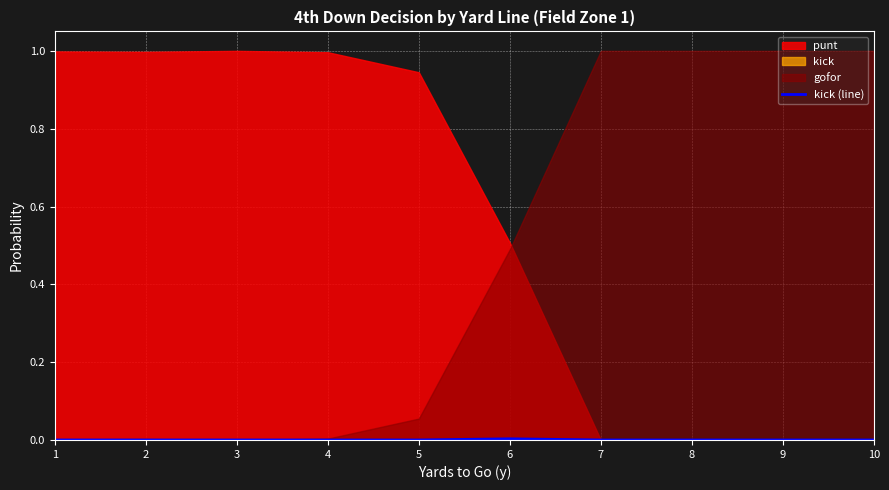

The kick (line) series shows 0.0 at 7. True or false?

True